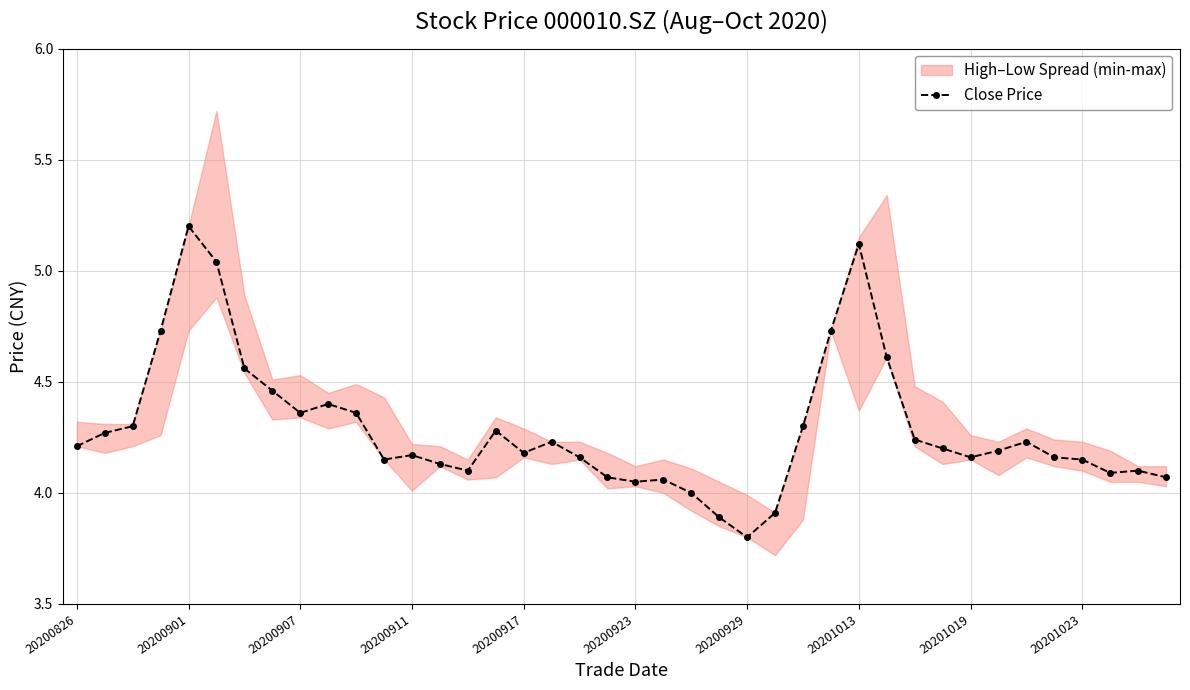

True or false: the data has more than 1 interior local peaks.

True